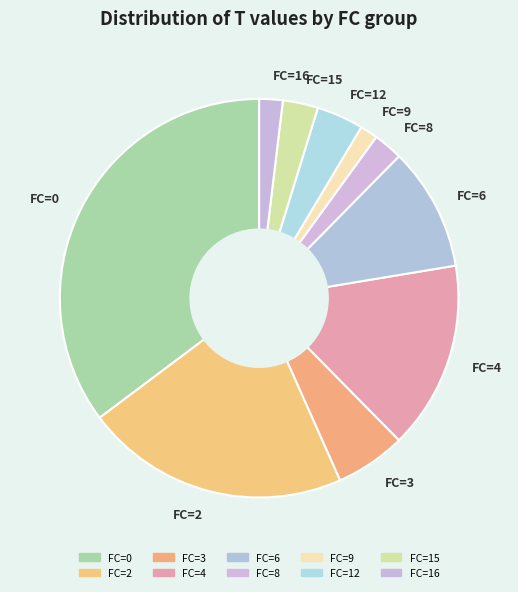

What is the largest slice in the pie chart?

FC=0